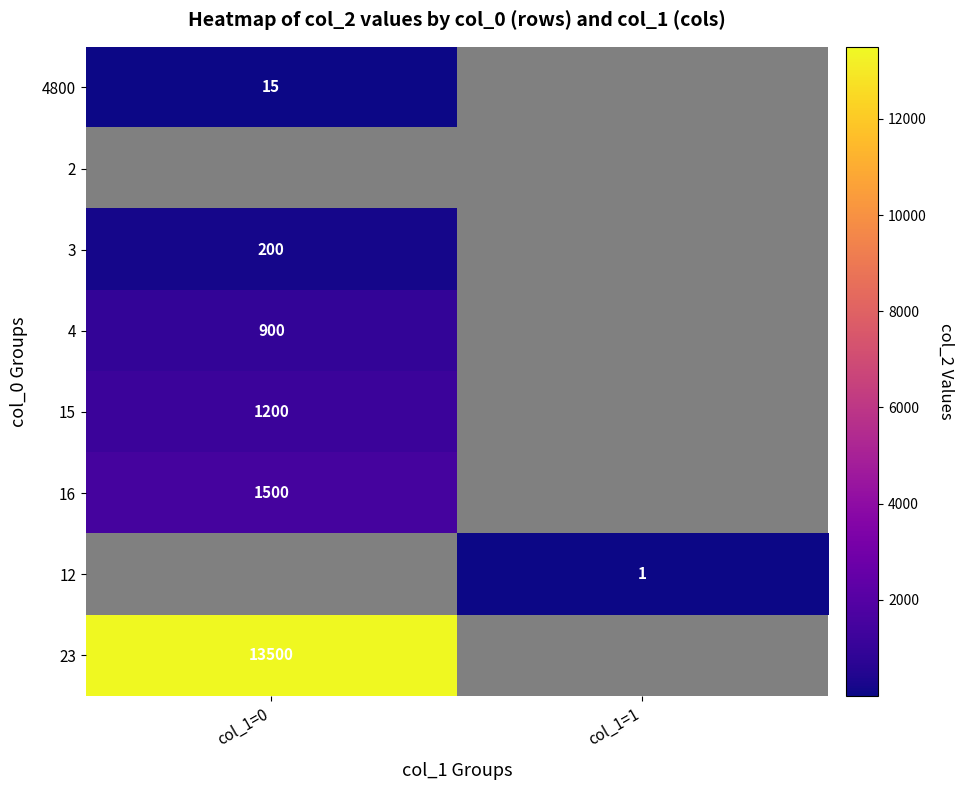

Which category has the highest value in the 15 series?

col_1=0